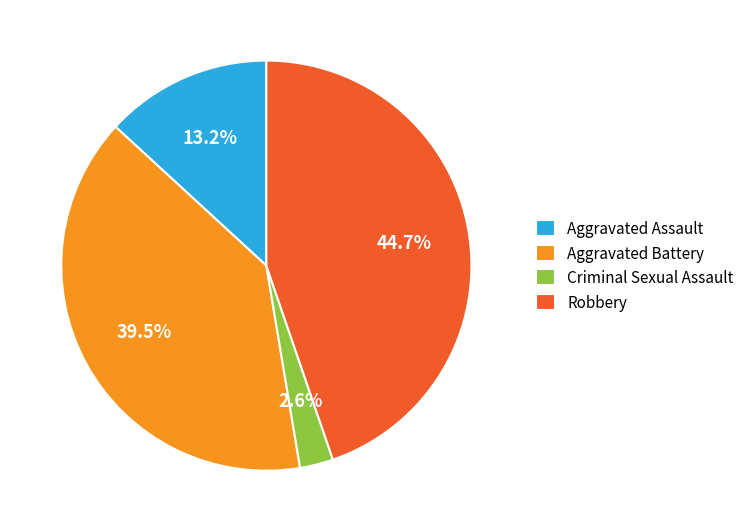

To the nearest percent, what is the combined percentage of Aggravated Assault and Criminal Sexual Assault?

16%